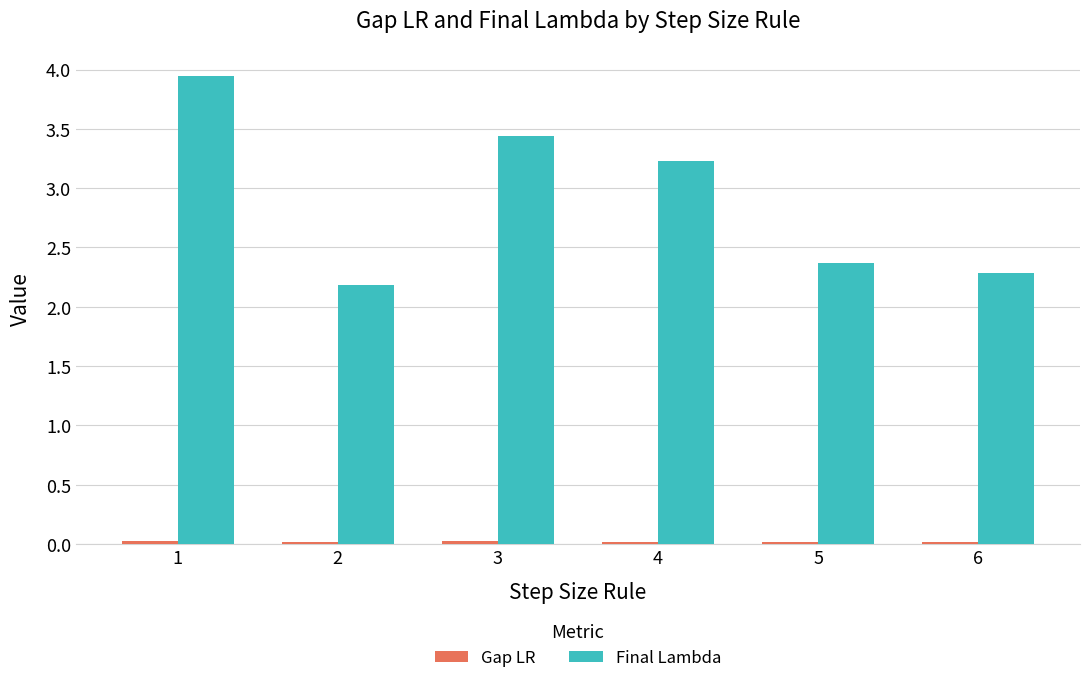

Which series has the largest total across all categories?

Final Lambda